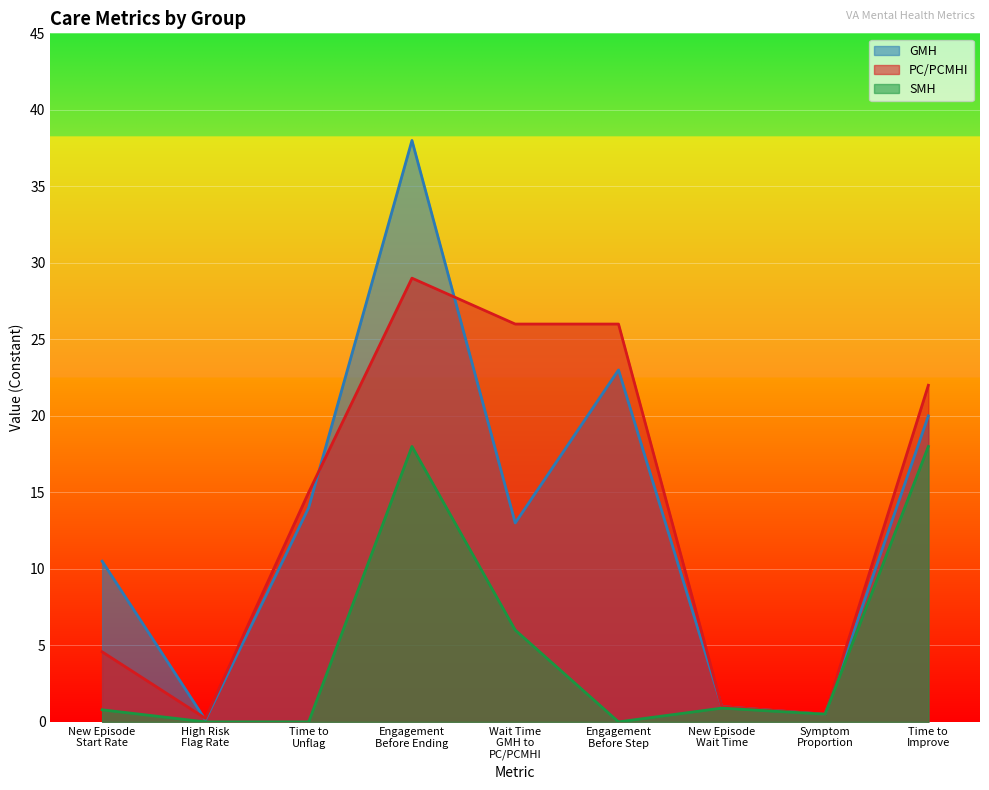

Count the number of data series in this chart.

3